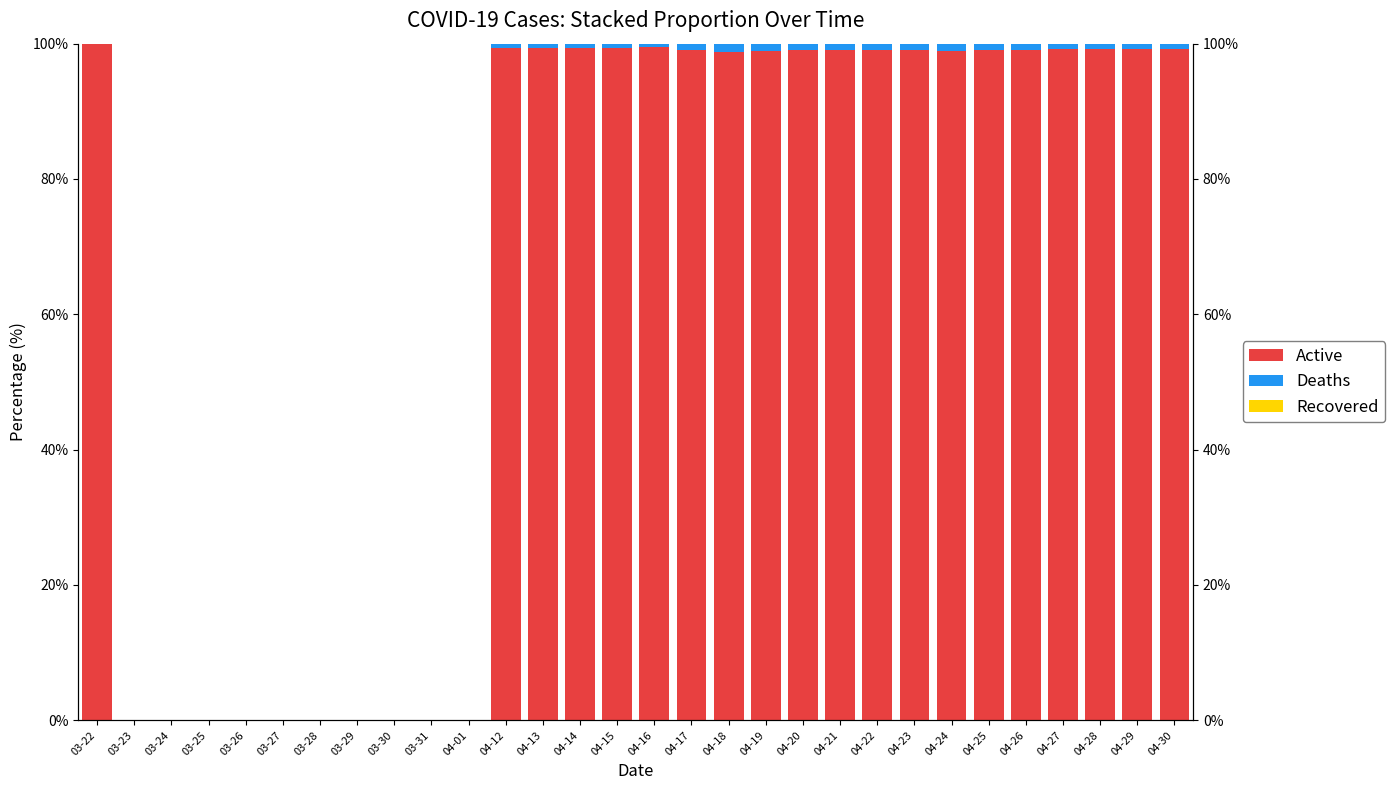

Reading right to left, transcribe all the data shown in this chart.

Active: 04-30=99.3	04-29=99.2	04-28=99.2	04-27=99.2	04-26=99.1	04-25=99.0	04-24=99.0	04-23=99.0	04-22=99.1	04-21=99.0	04-20=99.0	04-19=98.9	04-18=98.8	04-17=99.0	04-16=99.5	04-15=99.4	04-14=99.4	04-13=99.4	04-12=99.4	04-01=0.0	03-31=0.0	03-30=0.0	03-29=0.0	03-28=0.0	03-27=0.0	03-26=0.0	03-25=0.0	03-24=0.0	03-23=0.0	03-22=100.0
Deaths: 04-30=0.7	04-29=0.8	04-28=0.8	04-27=0.8	04-26=0.9	04-25=1.0	04-24=1.0	04-23=1.0	04-22=0.9	04-21=1.0	04-20=1.0	04-19=1.1	04-18=1.2	04-17=1.2	04-16=1.0	04-15=0.6	04-14=0.6	04-13=0.6	04-12=0.6	04-01=0.0	03-31=0.0	03-30=0.0	03-29=0.0	03-28=0.0	03-27=0.0	03-26=0.0	03-25=0.0	03-24=0.0	03-23=0.0	03-22=0.0
Recovered: 04-30=0.0	04-29=0.0	04-28=0.0	04-27=0.0	04-26=0.0	04-25=0.0	04-24=0.0	04-23=0.0	04-22=0.0	04-21=0.0	04-20=0.0	04-19=0.0	04-18=0.0	04-17=0.0	04-16=0.0	04-15=0.0	04-14=0.0	04-13=0.0	04-12=0.0	04-01=0.0	03-31=0.0	03-30=0.0	03-29=0.0	03-28=0.0	03-27=0.0	03-26=0.0	03-25=0.0	03-24=0.0	03-23=0.0	03-22=0.0